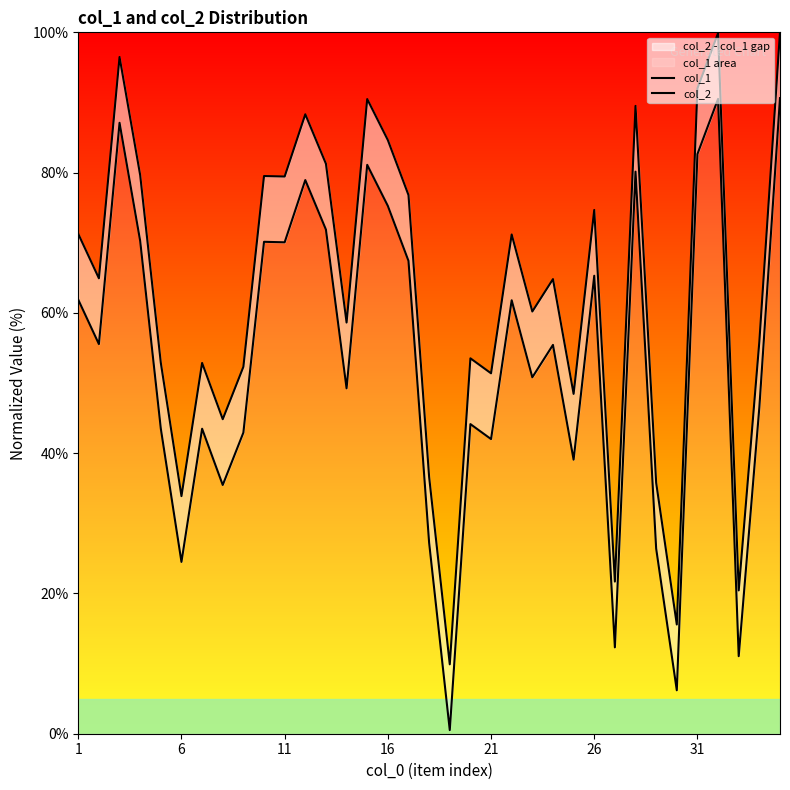

How many data points in col_1 are above 55?

18